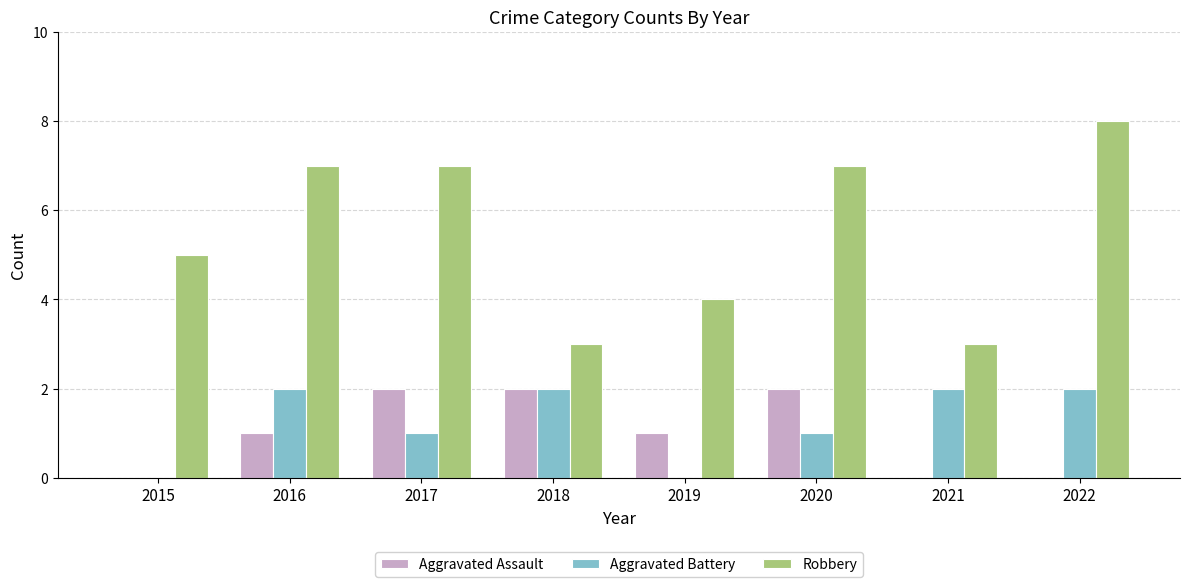

Is the value of Aggravated Battery at 2020 greater than the value of Robbery at 2018?

No